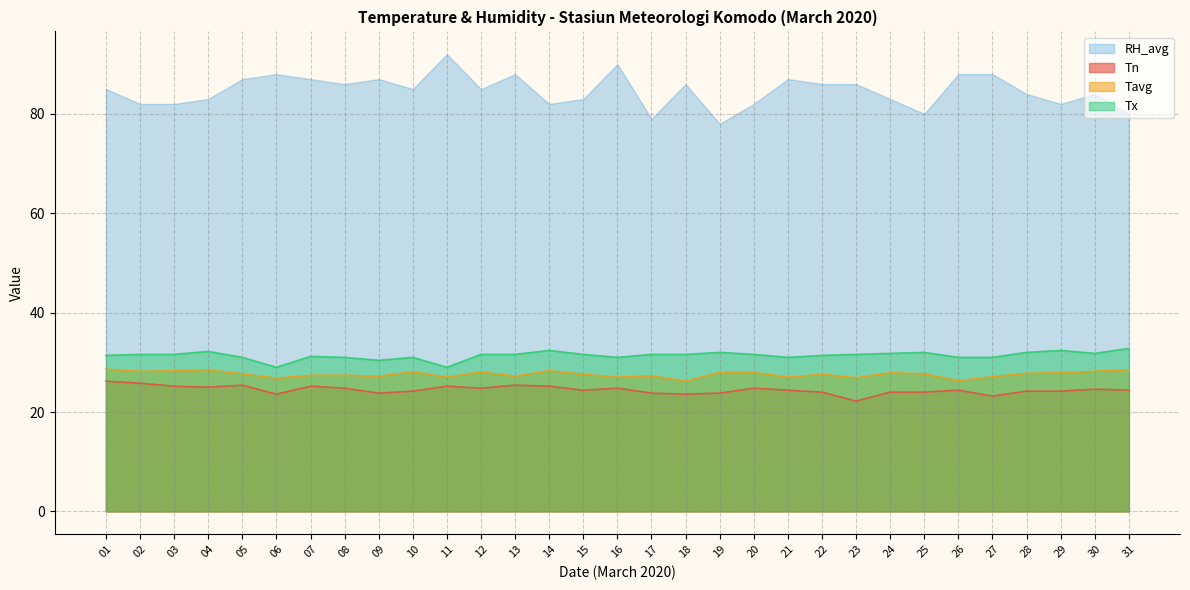

What are all the series names shown in the legend?

RH_avg, Tn, Tavg, Tx